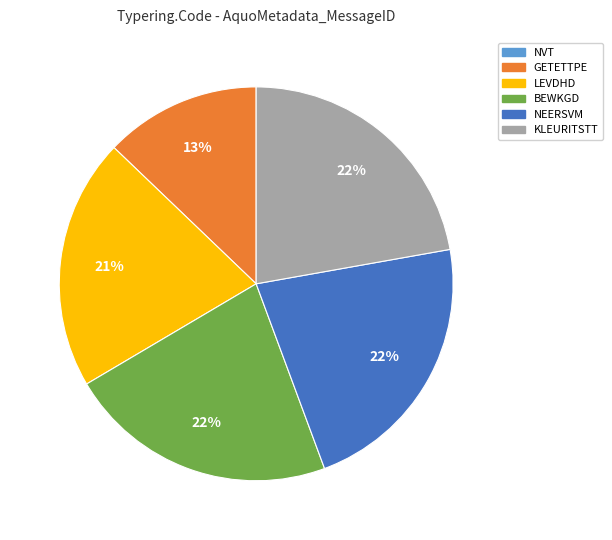

To the nearest percent, what percentage of the pie is GETETTPE?

13%